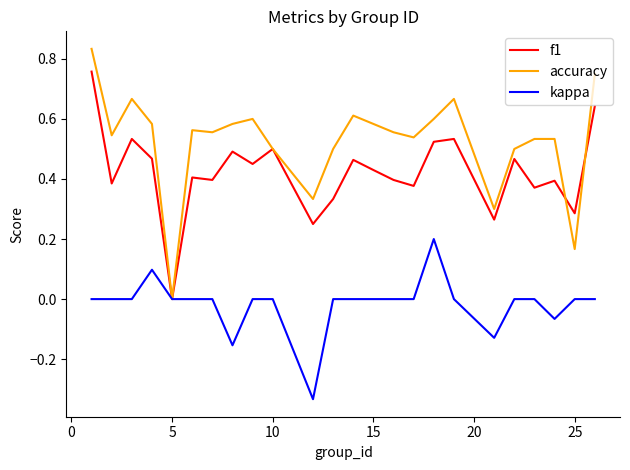

Which series has the widest spread of values?

accuracy